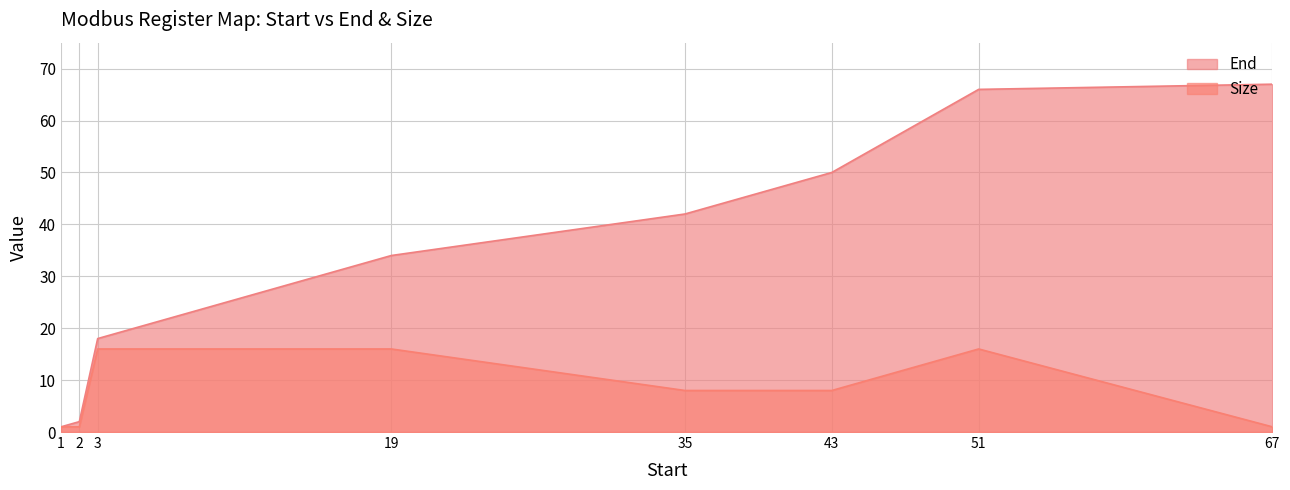

What is the sum of the End values at 51 and 67?

133